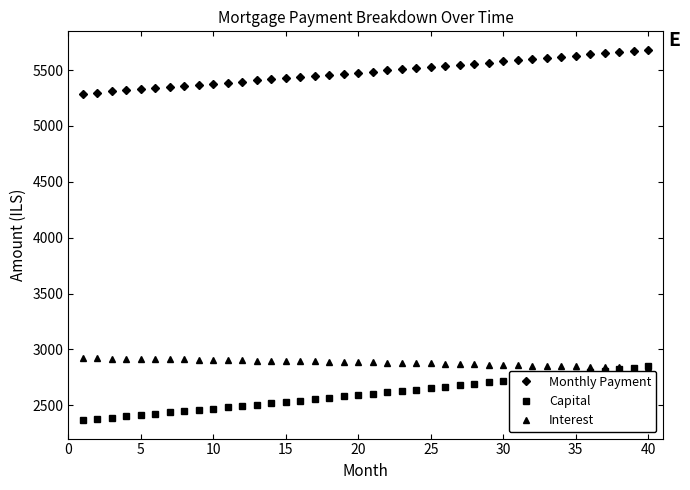

Which series has the widest spread of values?

Capital